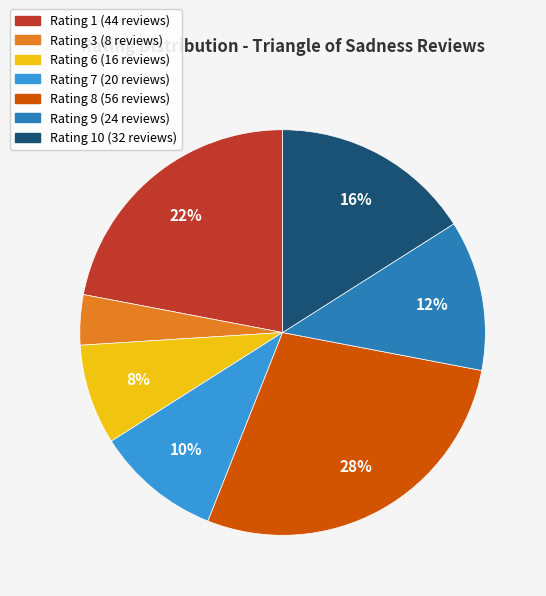

Is there any slice that represents more than half of the pie?

No